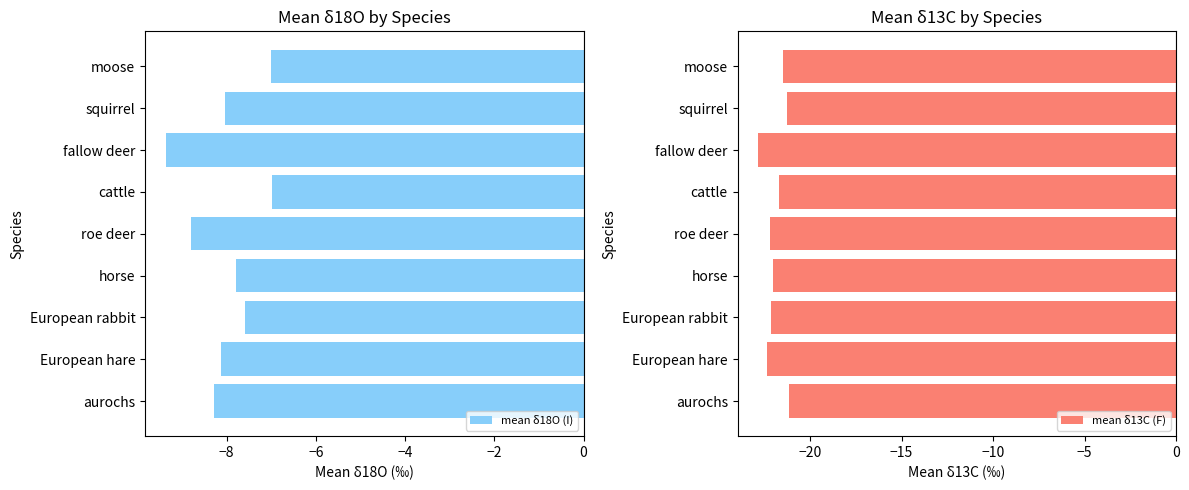

The mean δ13C (F) series shows -21.2 at −10. True or false?

True